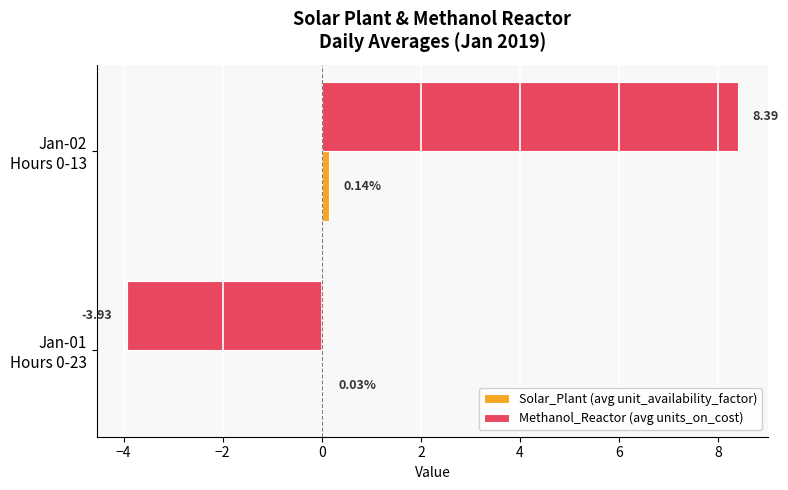

What is the sum of all Methanol_Reactor (avg units_on_cost) values?

4.5